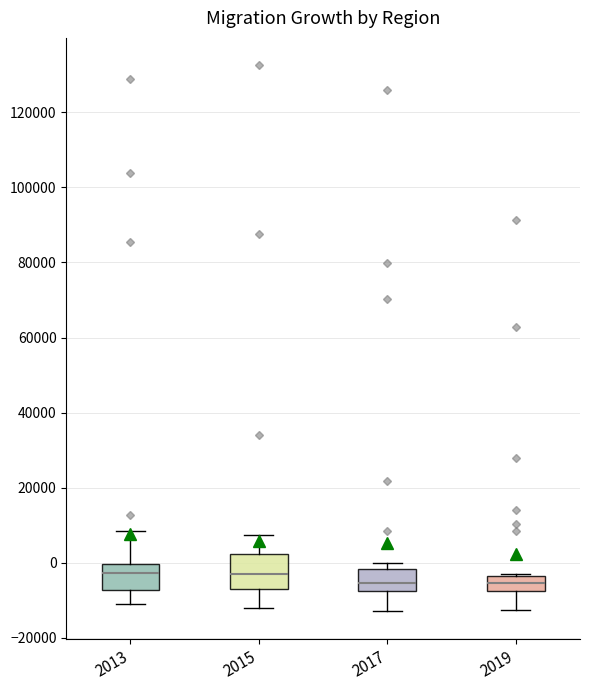

Comparing the boxes themselves (not the whiskers), which one is the tallest?

2015